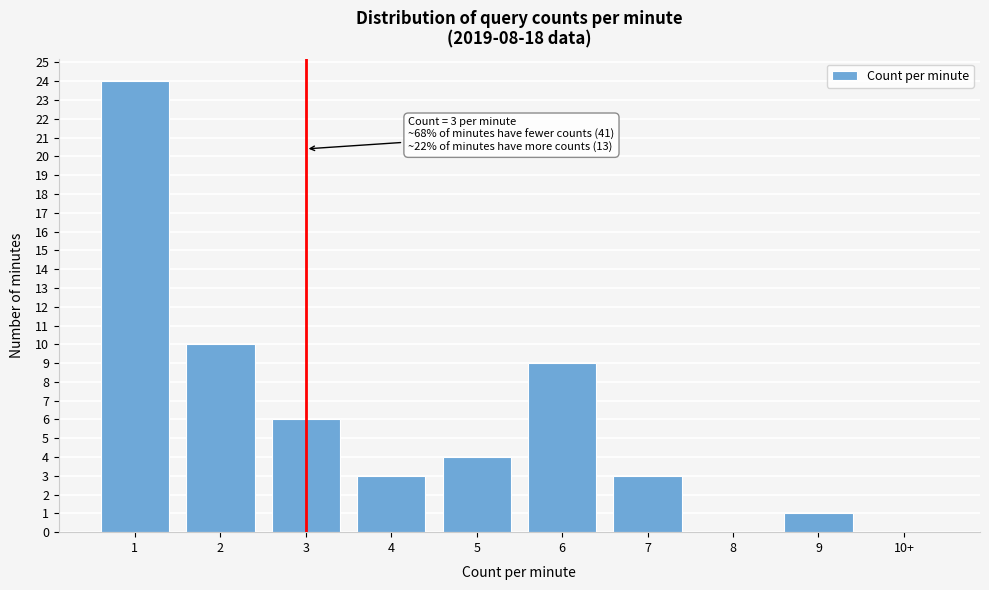

Reading left to right, what are all the values shown in this chart?

1=24	2=10	3=6	4=3	5=4	6=9	7=3	8=0	9=1	10+=0